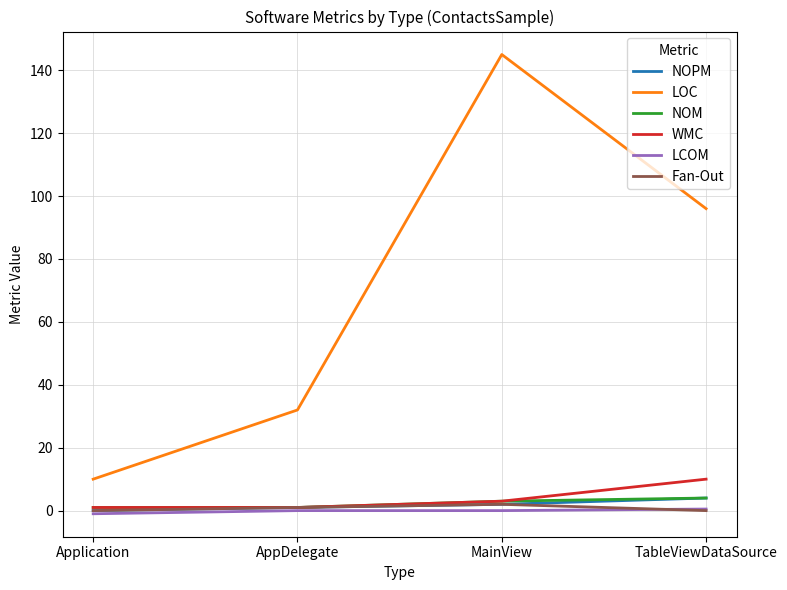

True or false: NOM and LOC intersect in this chart.

False